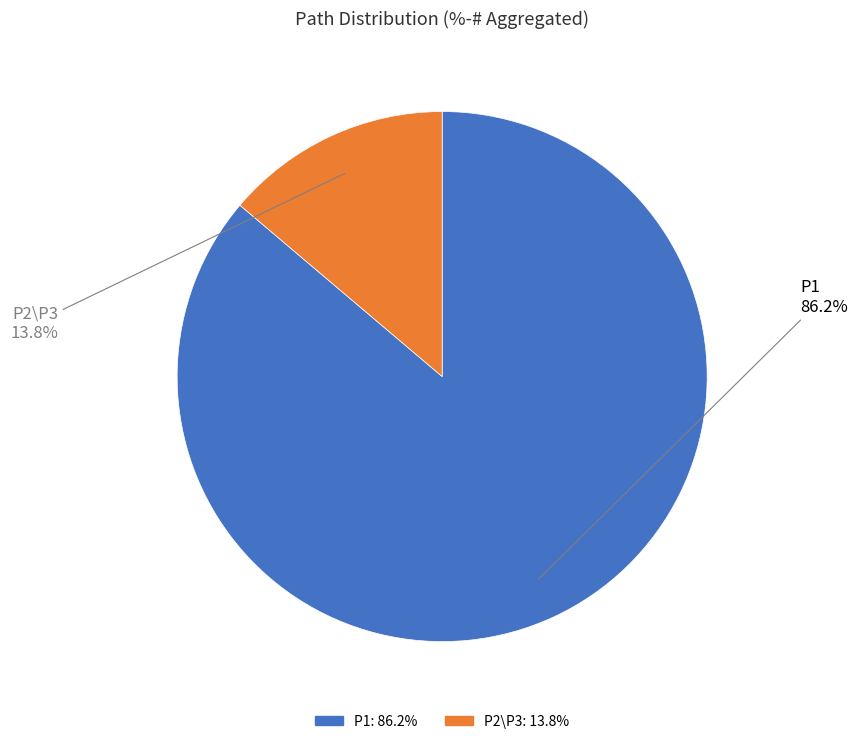

What is the ratio of the value at P1 to the value at P2\P3?

6.2